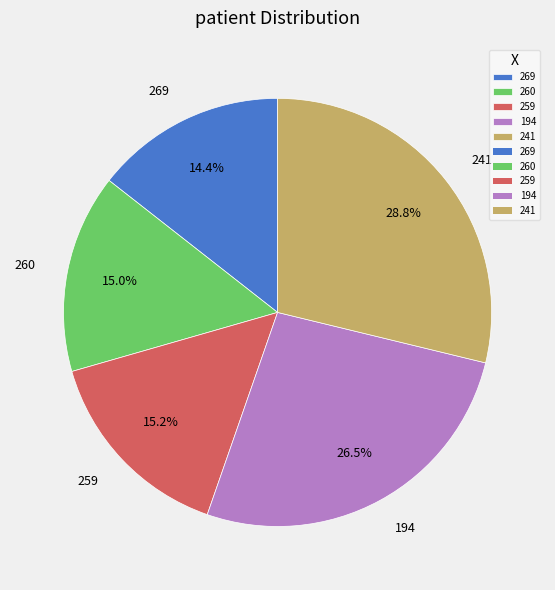

The 269 slice represents 3% of the pie. True or false?

False